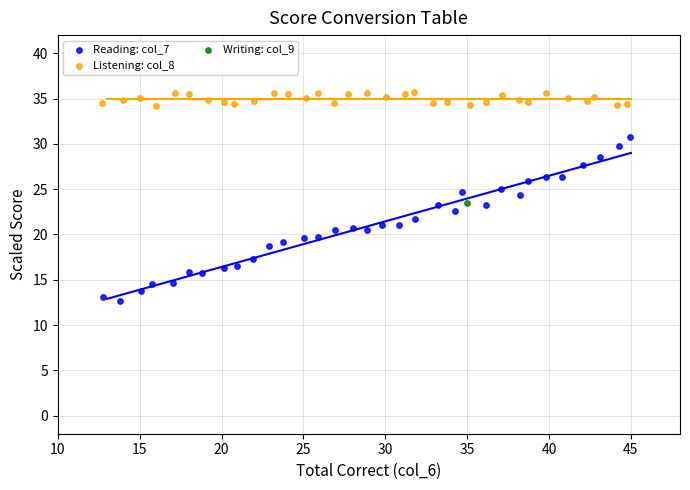

Which series reaches the minimum Y coordinate?

Reading: col_7